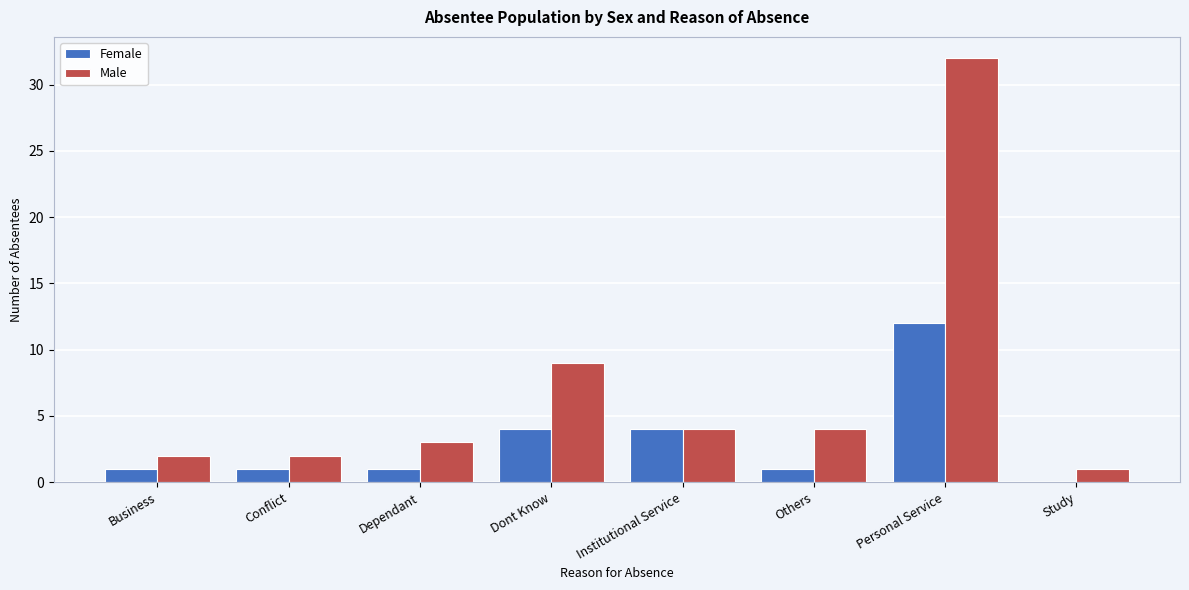

Reading left to right, transcribe all the data shown in this chart.

Female: Business=1	Conflict=1	Dependant=1	Dont Know=4	Institutional Service=4	Others=1	Personal Service=12	Study=0
Male: Business=2	Conflict=2	Dependant=3	Dont Know=9	Institutional Service=4	Others=4	Personal Service=32	Study=1